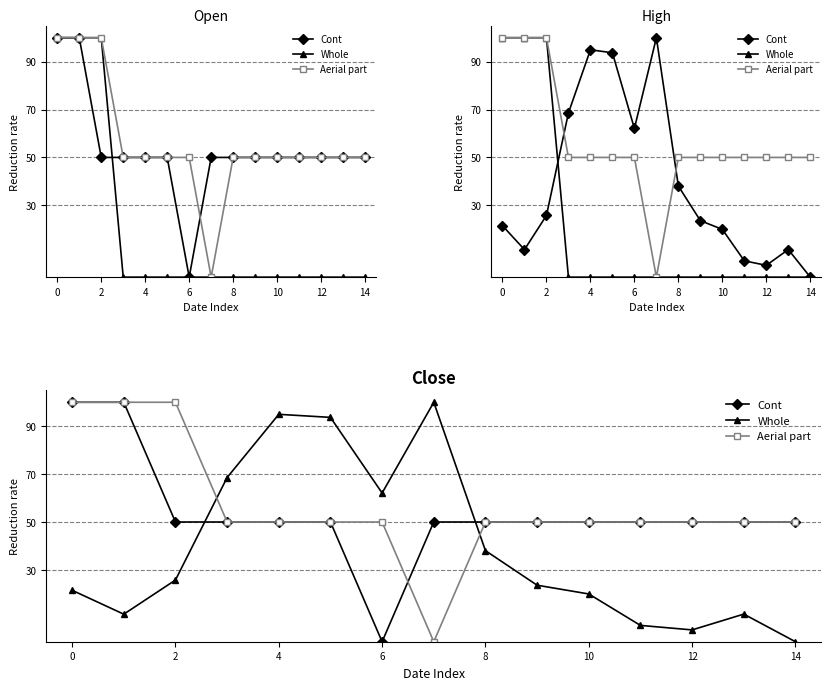

True or false: Cont and Whole intersect in this chart.

True